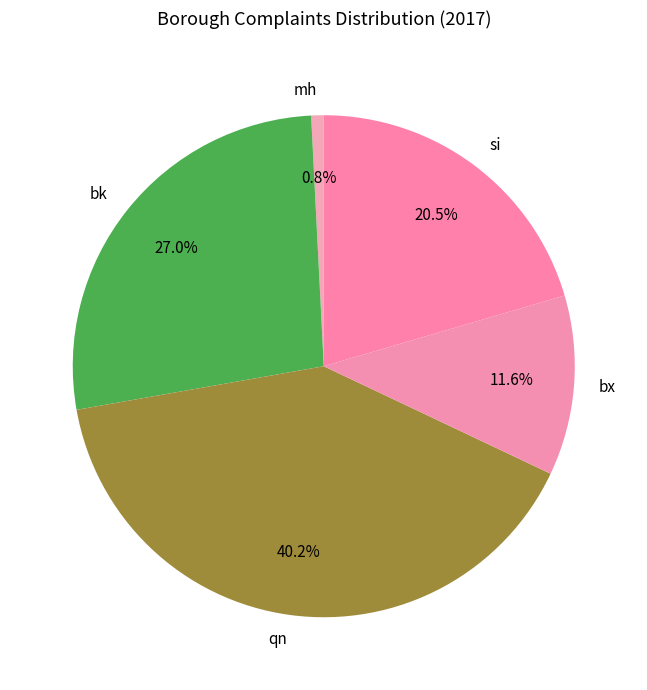

Count the number of slices in the pie.

5